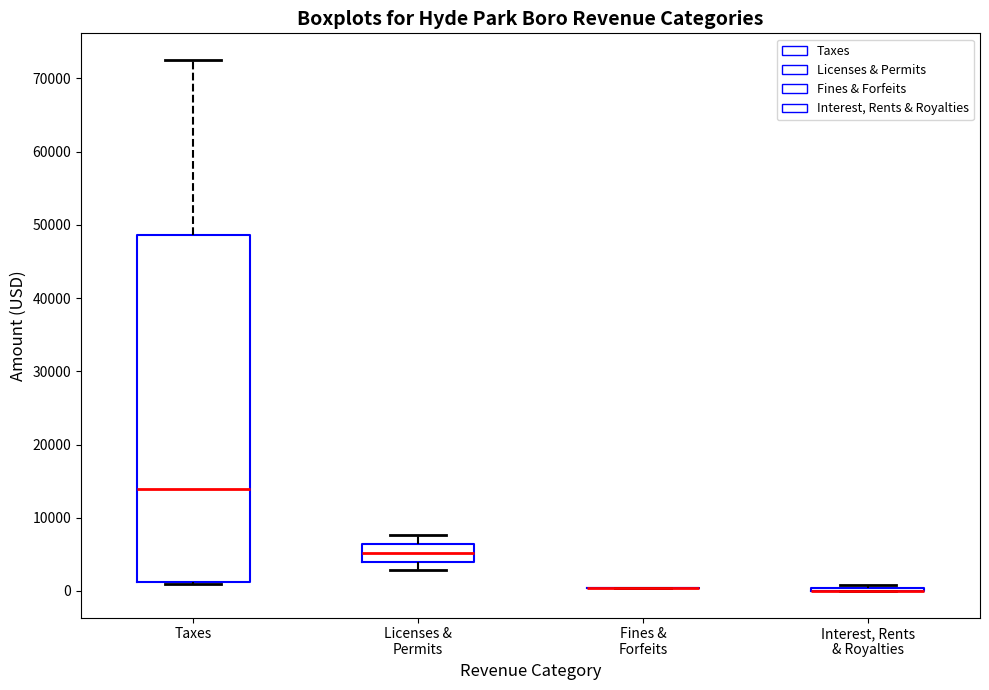

Which box is the tallest, from its lower edge to its upper edge?

Taxes